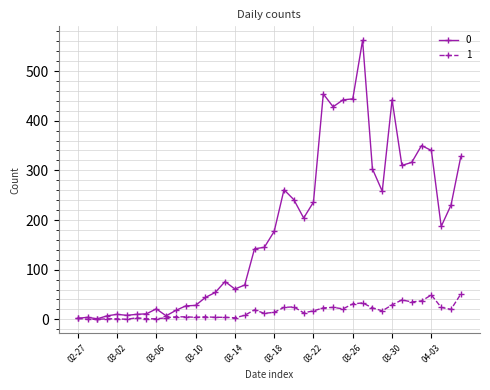

Rank the series by their average value, from lowest to highest.

1, 0